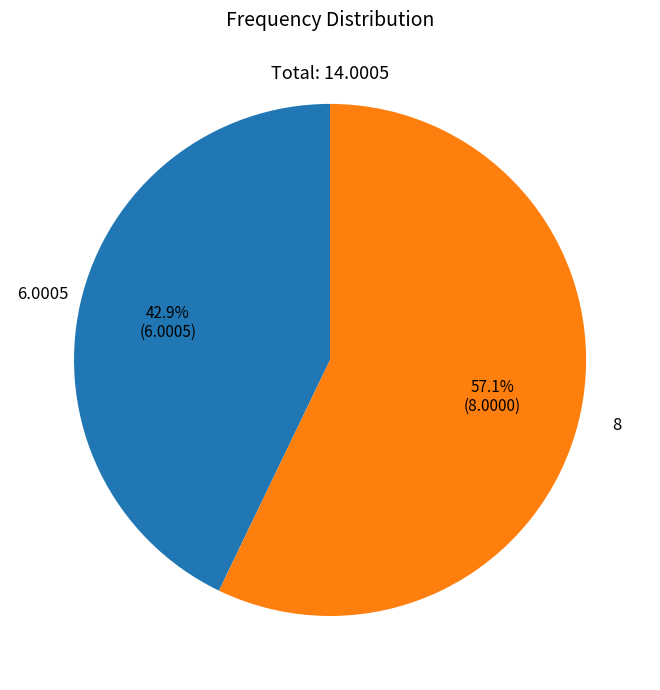

Is there any slice that represents more than half of the pie?

Yes